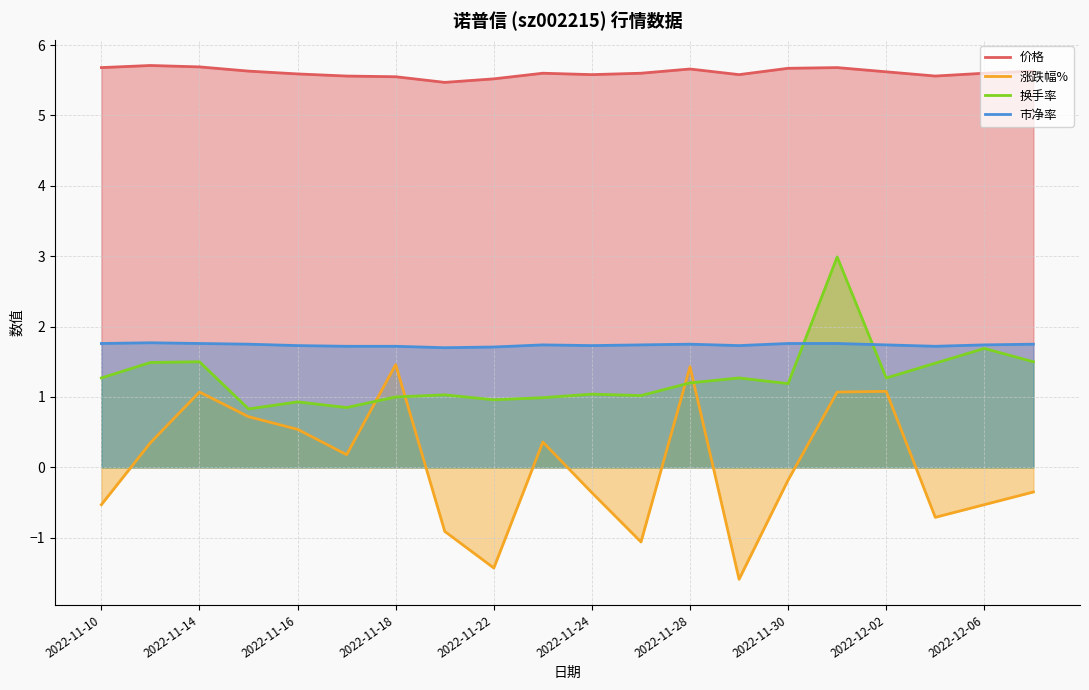

The value of 市净率 at 2022-11-28 is 2.7. True or false?

False